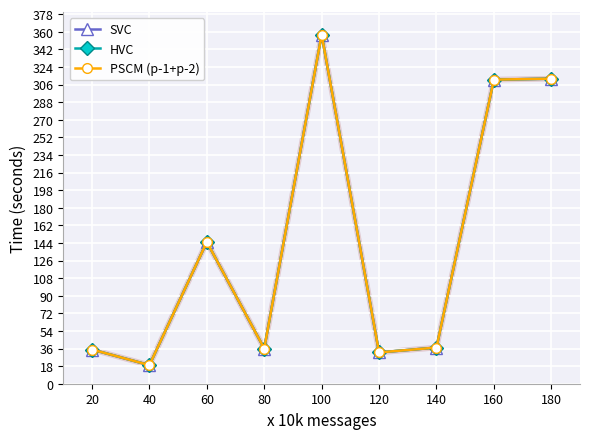

Is this an area chart (filled region under the line)?

No